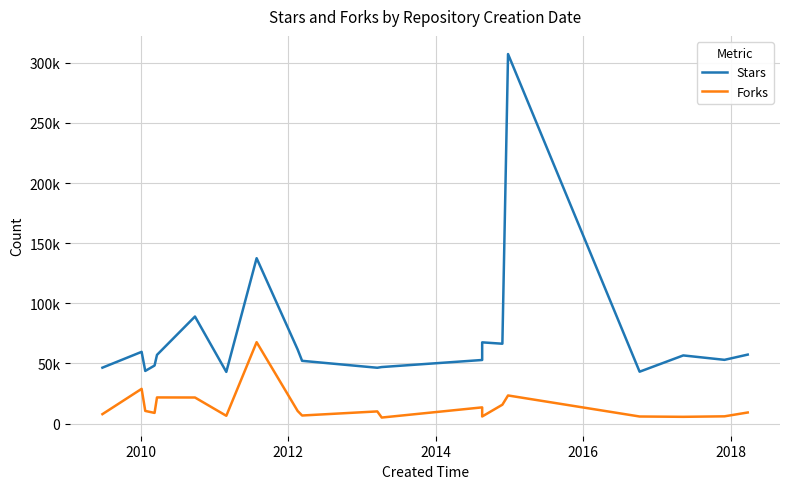

Which series has the largest range (max minus min)?

Stars